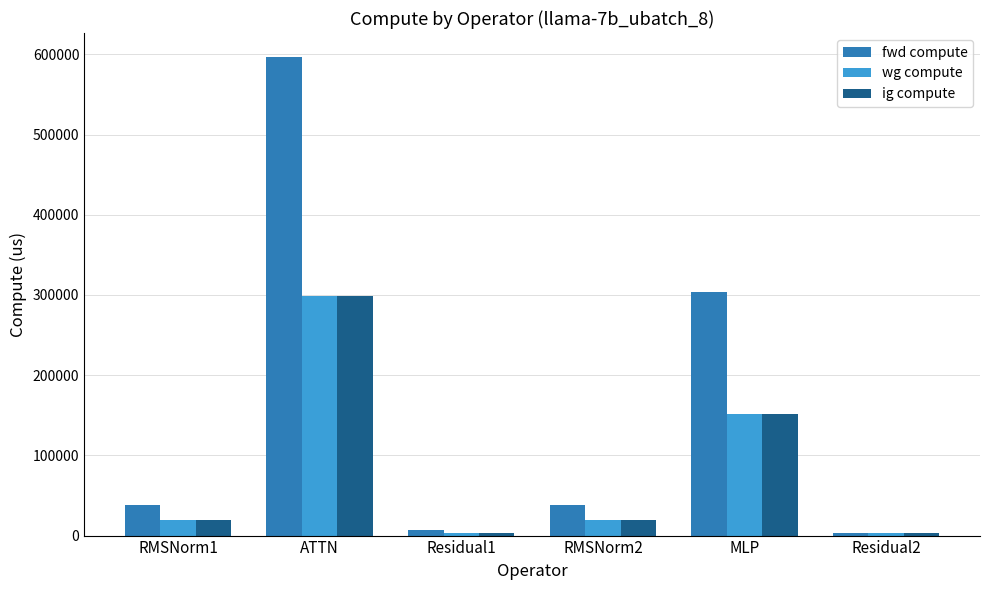

How many bars are there in each group?

3